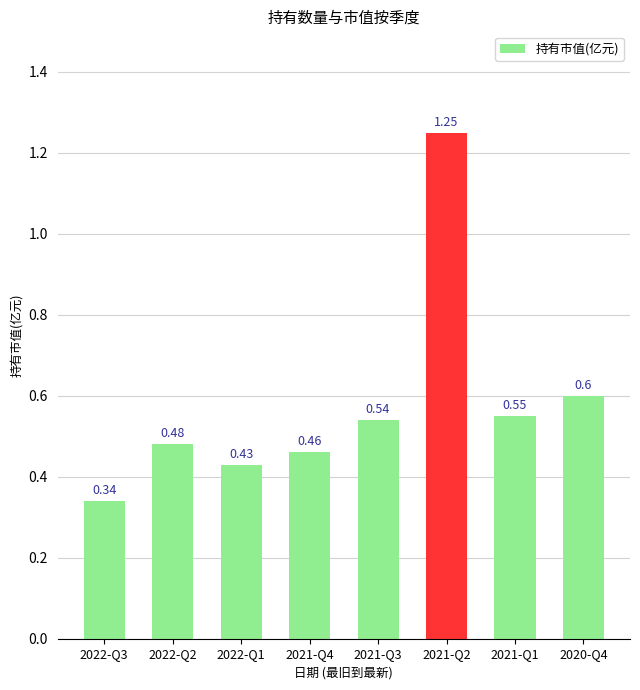

Which label corresponds to the largest value in the chart?

2021-Q2